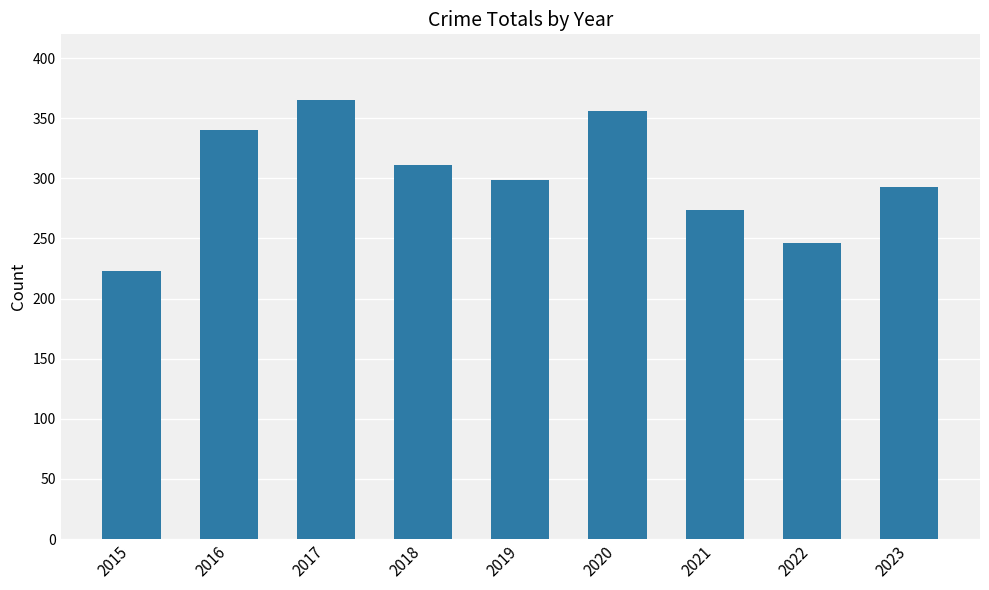

Reading left to right, what are all the values shown in this chart?

223	340	365	311	299	356	274	246	293